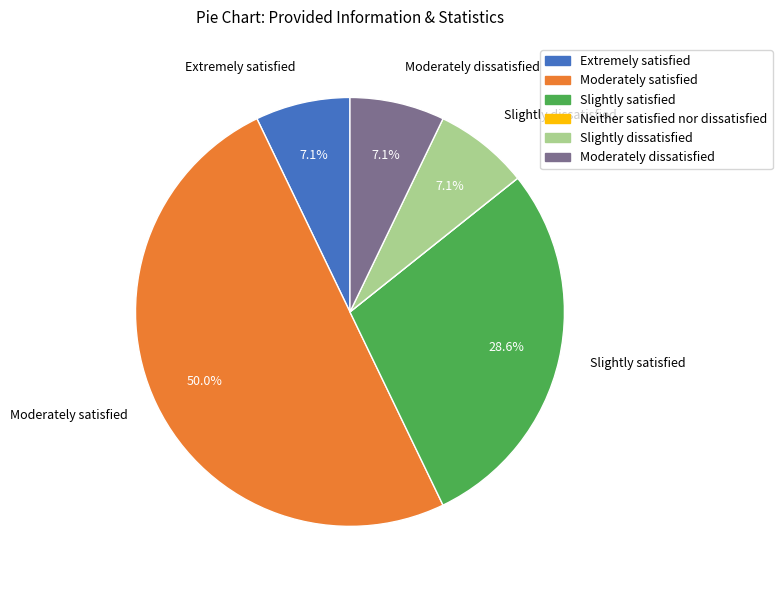

The Extremely satisfied slice represents 7% of the pie. True or false?

True